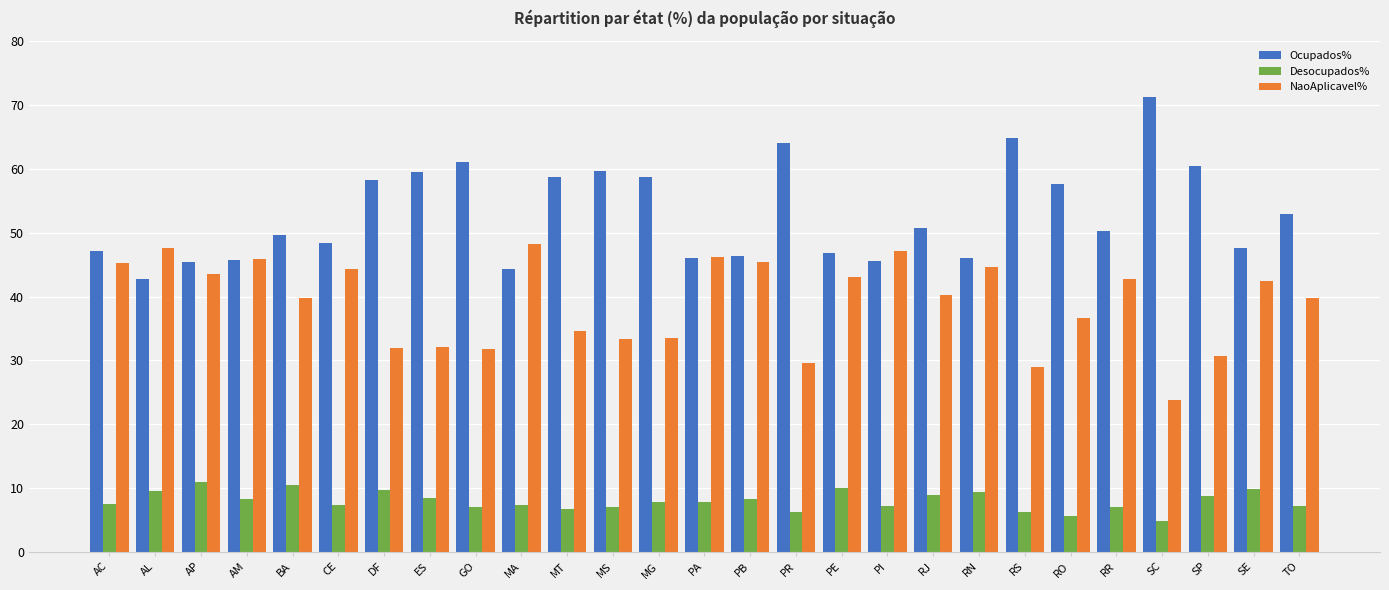

List the labels in order of Ocupados% value, largest first.

SC, RS, PR, GO, SP, MS, ES, MT, MG, DF, RO, TO, RJ, RR, BA, CE, SE, AC, PE, PB, PA, RN, AM, PI, AP, MA, AL